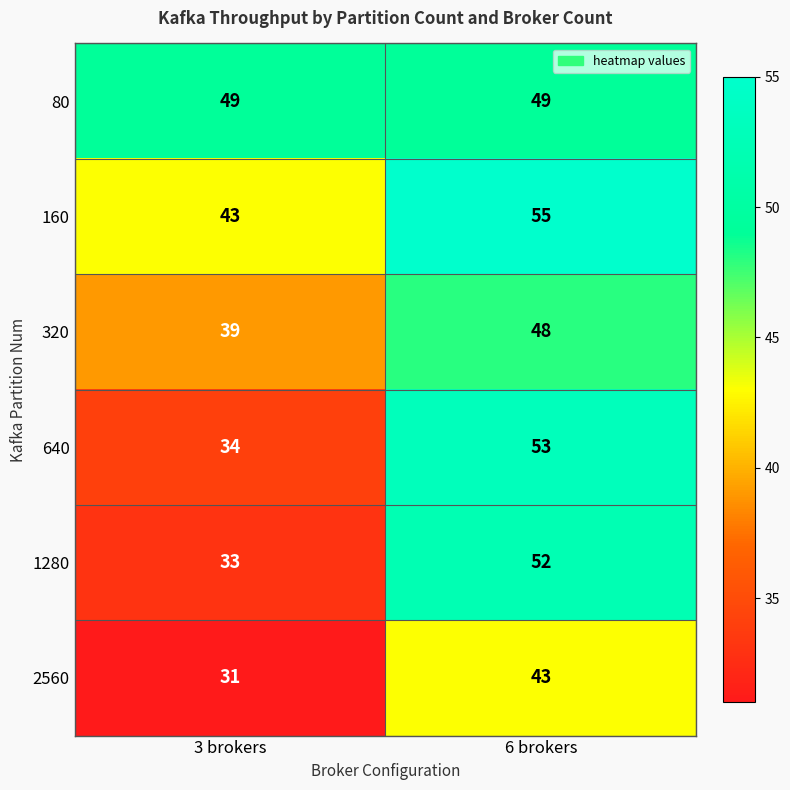

What value does the 640 series have at 6 brokers?

53